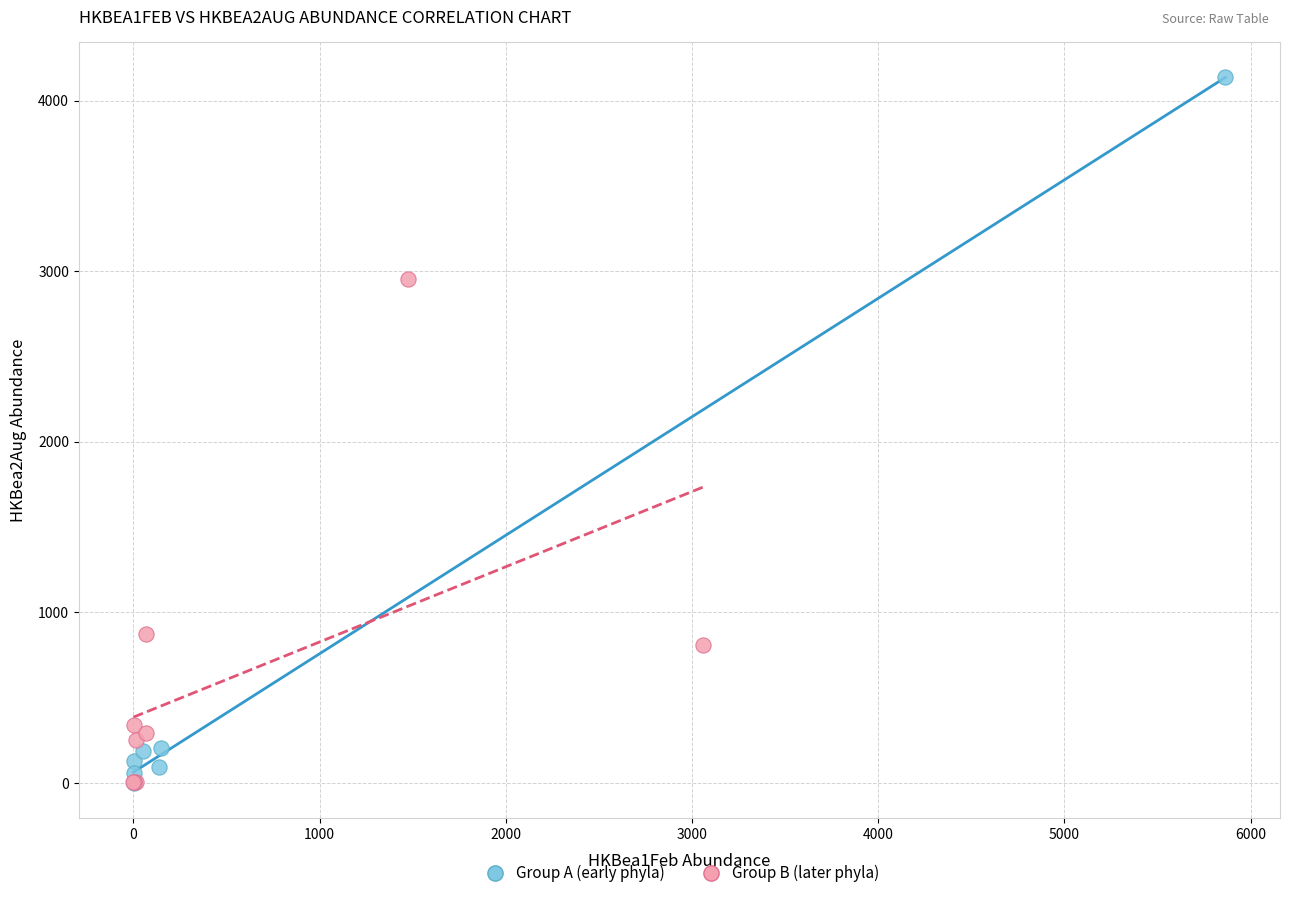

Which series reaches the maximum Y coordinate?

Group A (early phyla)